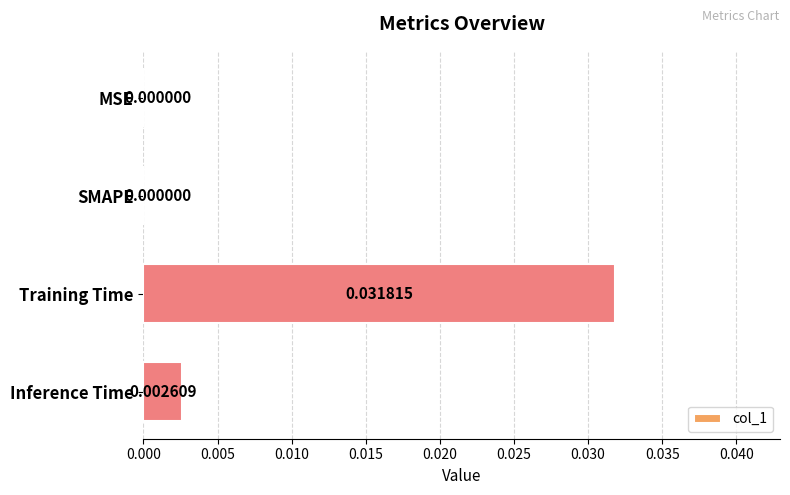

Count the number of categories in the chart.

4